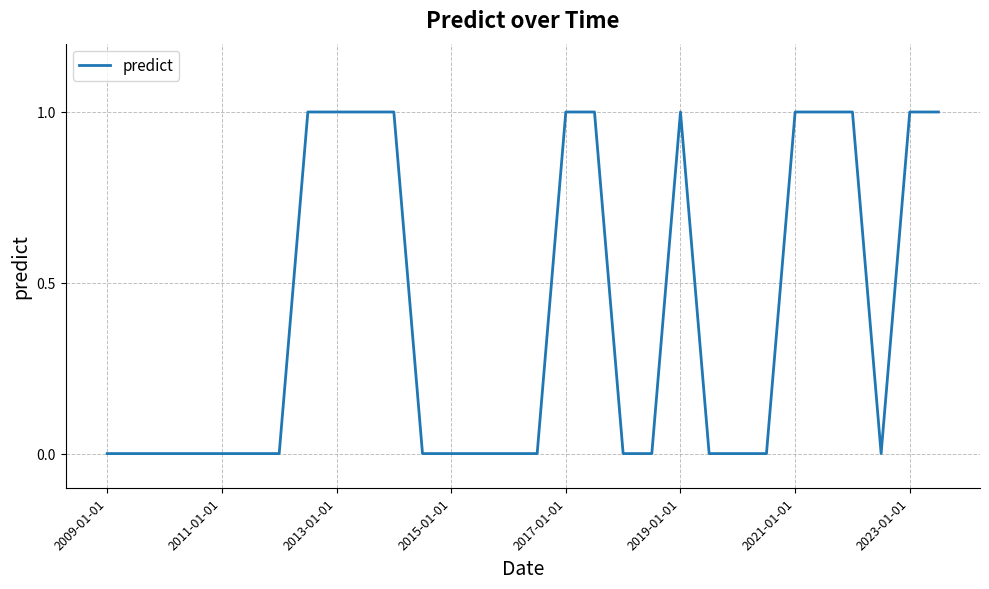

Reading right to left, list all the values displayed in this chart.

1	1	0	1	1	1	0	0	0	1	0	0	1	1	0	0	0	0	0	1	1	1	1	0	0	0	0	0	0	0